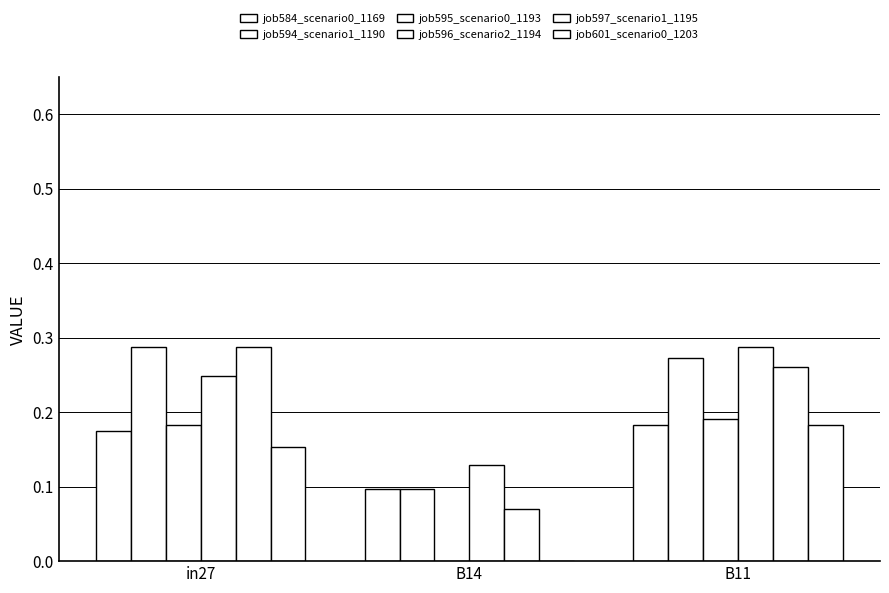

How many categories are shown in the chart?

3